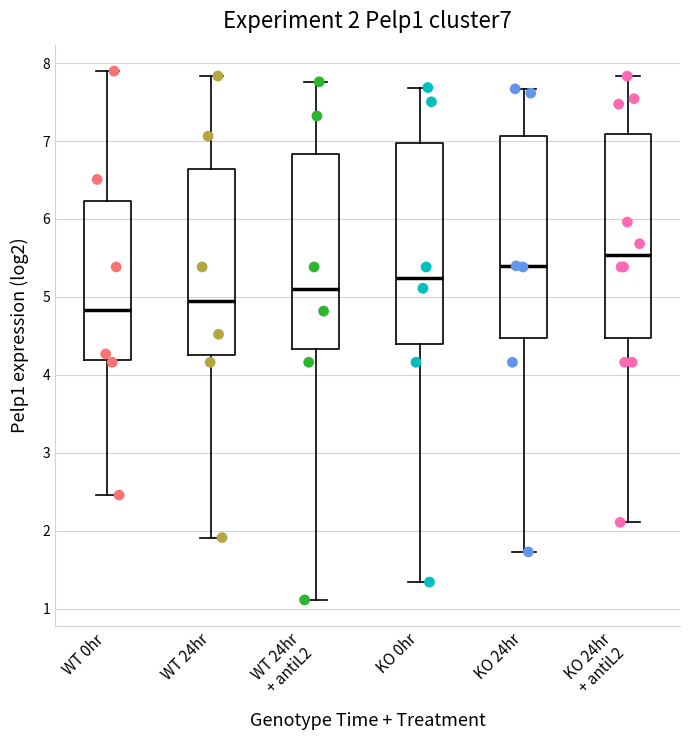

Which box has the highest median line?

KO 24hr + antiL2